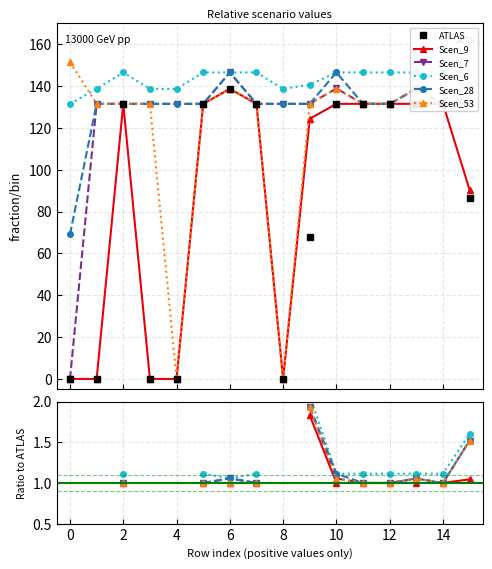

The value of Scen_9 at 15 is 0.4. True or false?

False